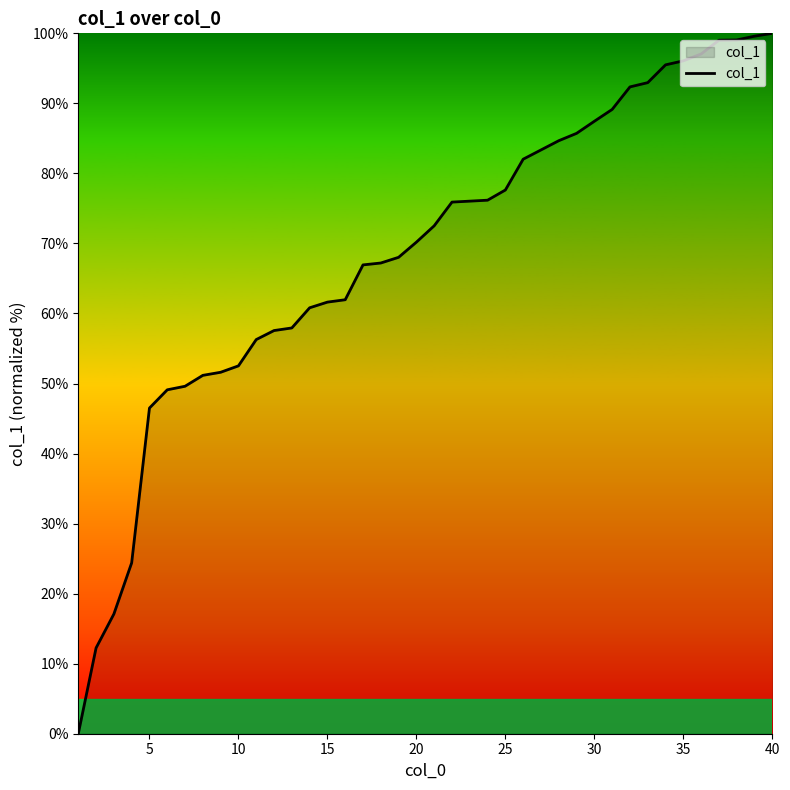

What is the greatest value displayed?

100.0